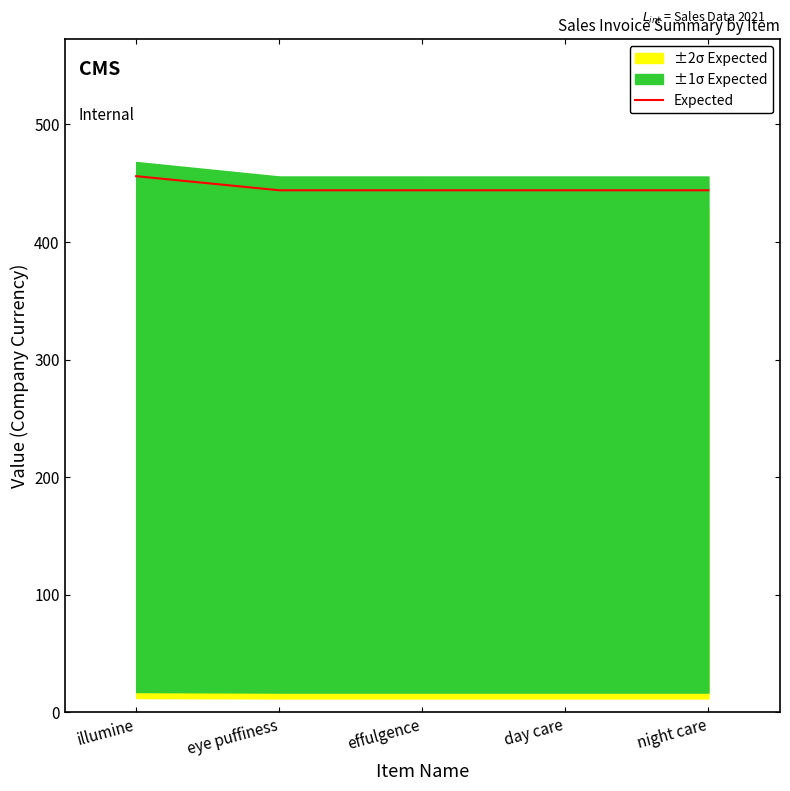

List the labels in order of value, smallest first.

eye puffiness, effulgence, day care, night care, illumine